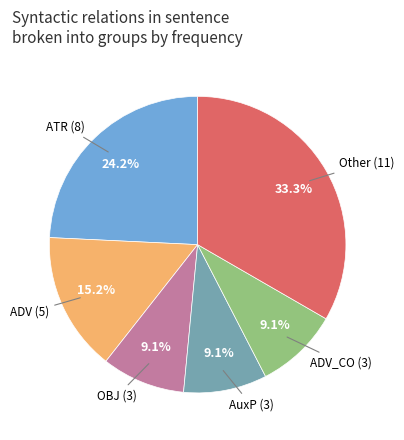

Count the number of slices in the pie.

6